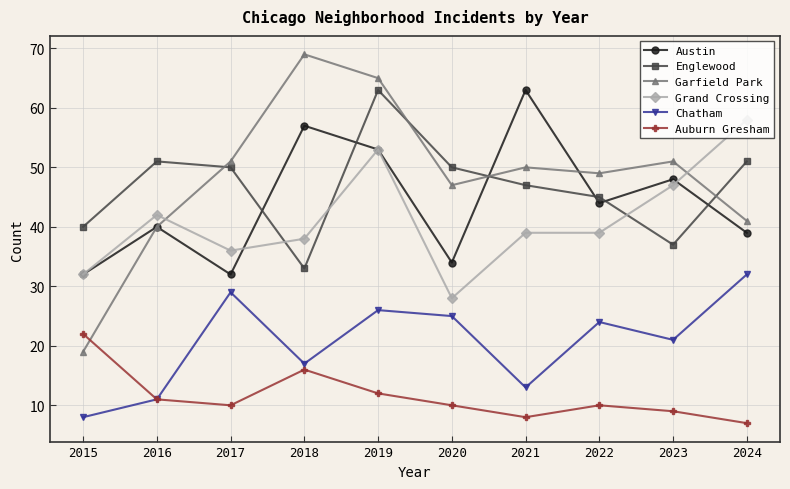

What is the lowest value of the Austin series?

32